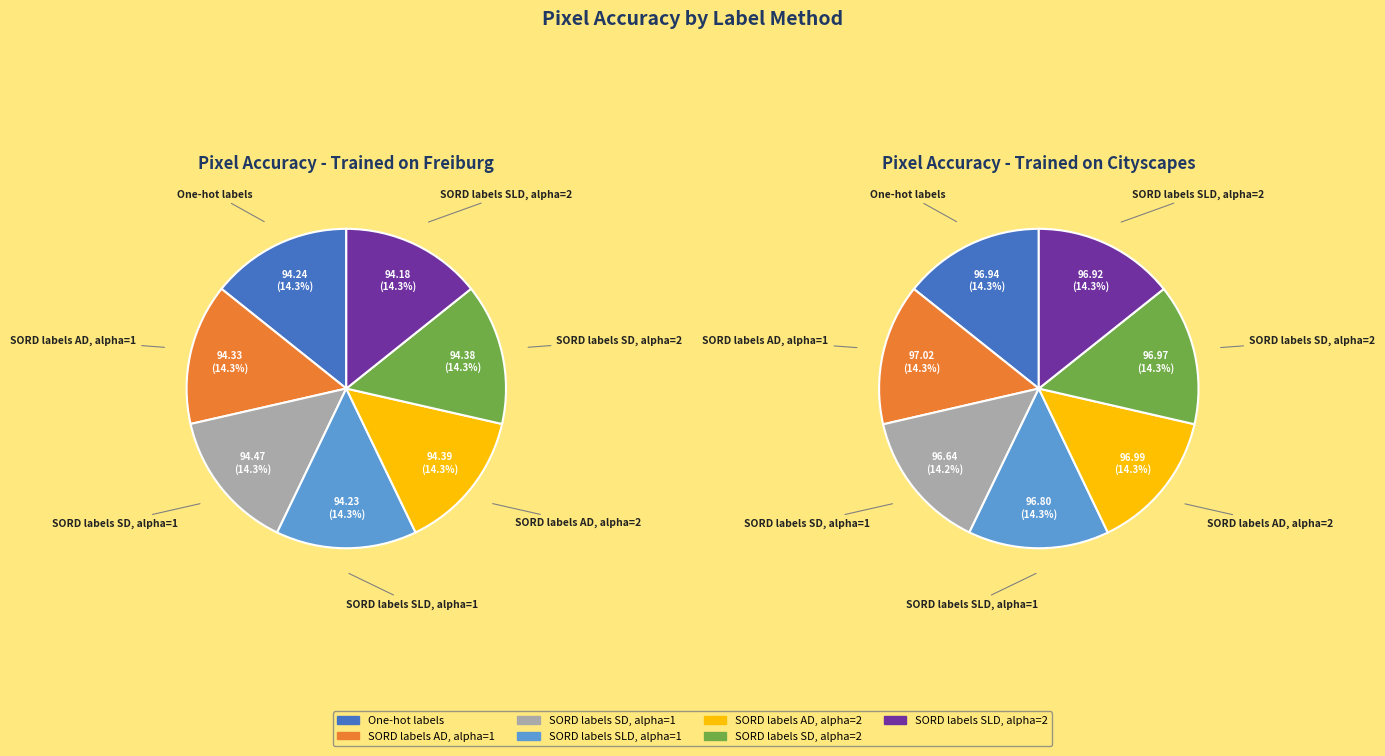

Does any single category account for the majority?

No